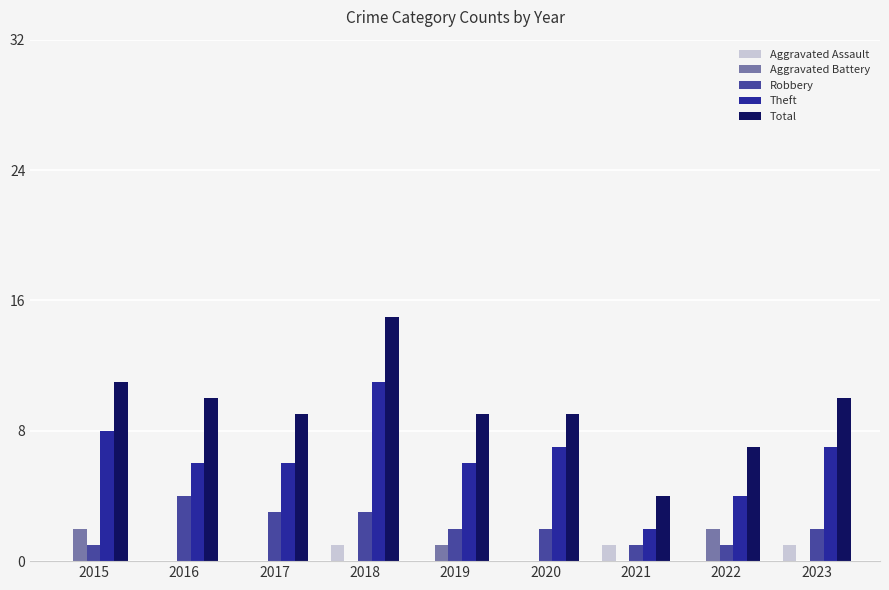

What is the maximum value for Theft?

11